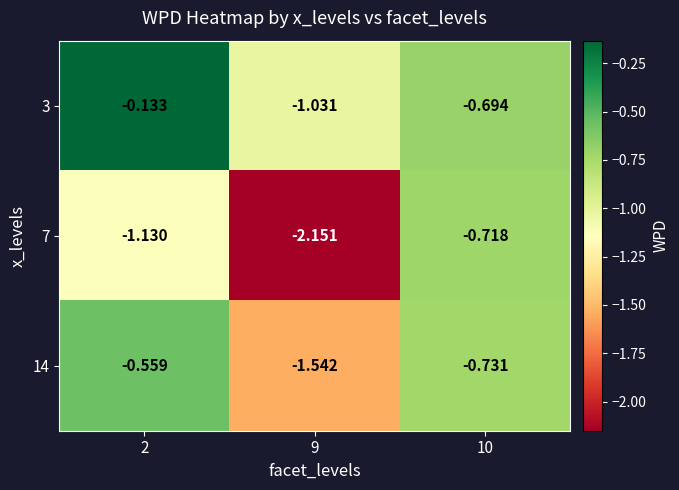

Is the value of 7 at 9 greater than the value of 3 at 2?

No